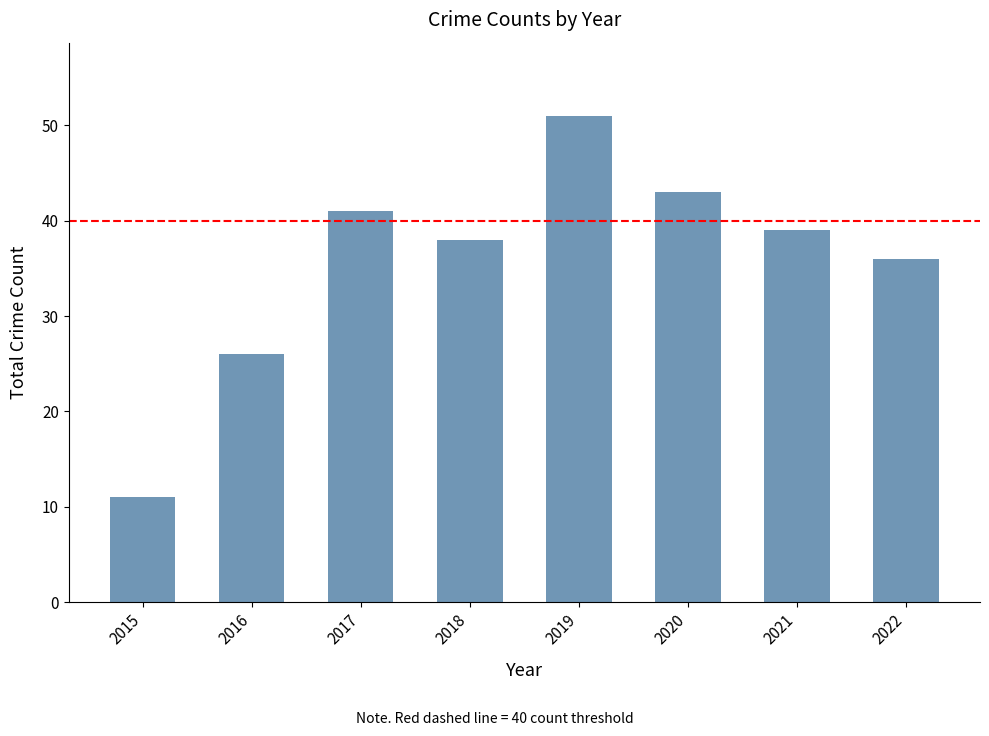

What is the minimum value shown in the chart?

11